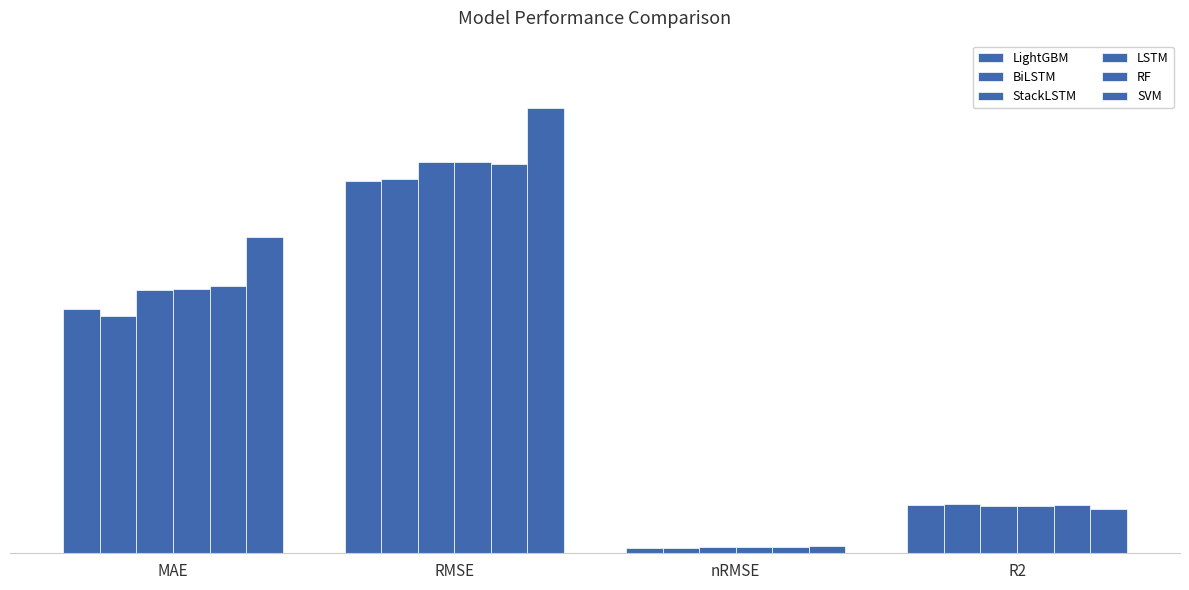

What is the value of the LightGBM bar at the 4th from the left?

0.9